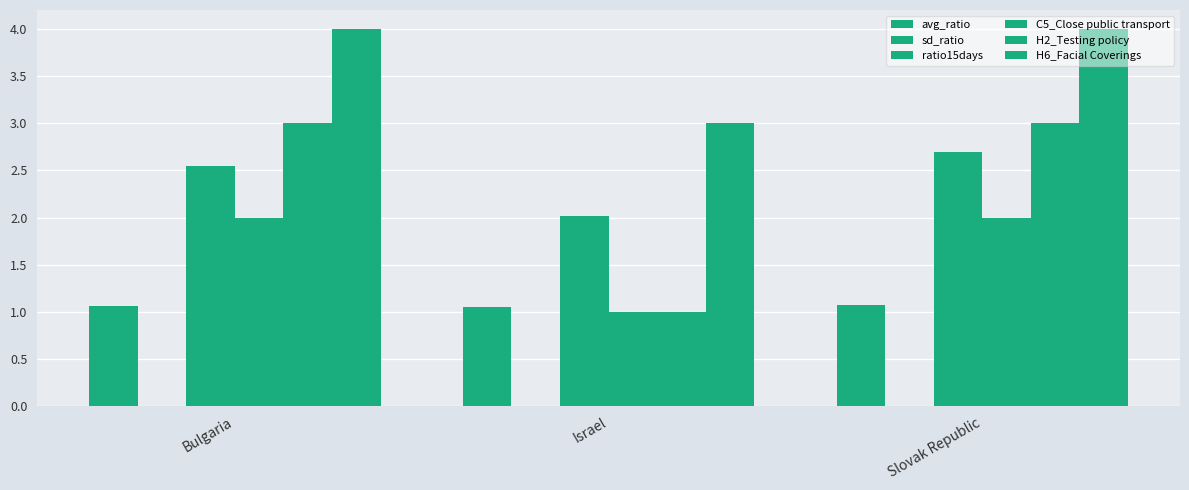

What is the difference between the C5_Close public transport values at Israel and Slovak Republic?

1.0